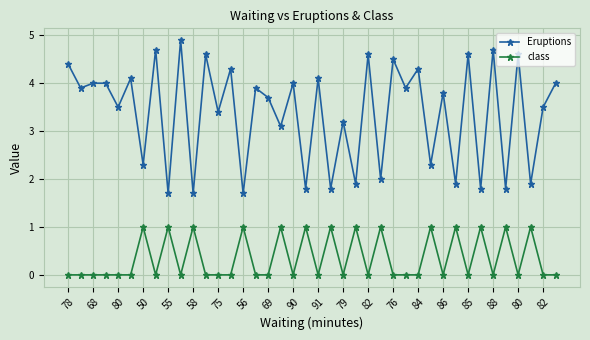

What is the value of the Eruptions point at the 25th from the left?

4.6